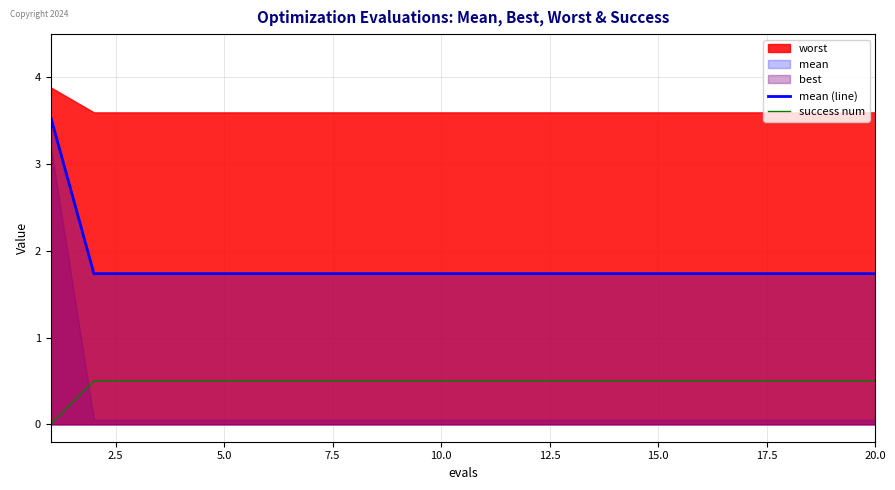

True or false: success num and mean (line) intersect in this chart.

False